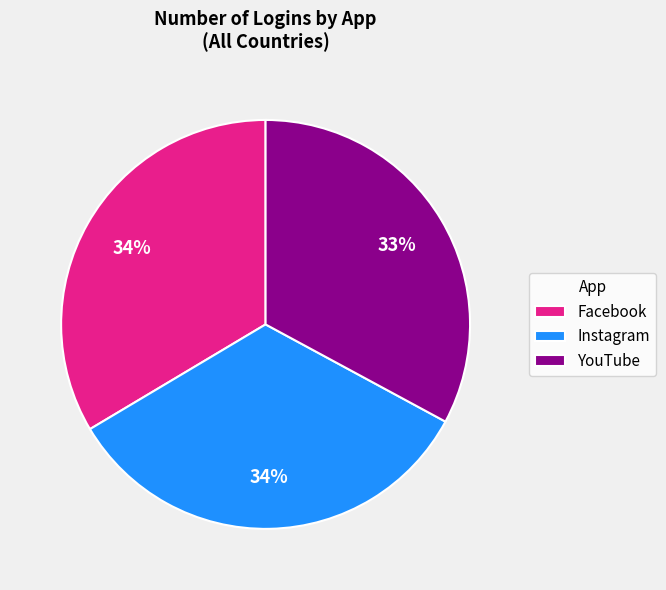

How many segments does this pie chart have?

3